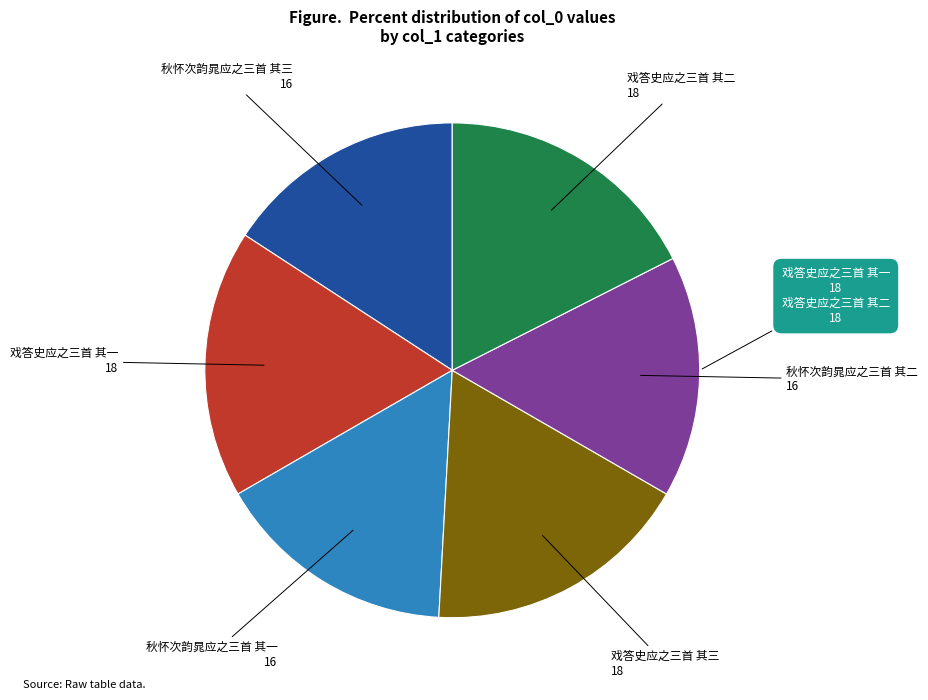

Do 戏答史应之三首 其一 and 秋怀次韵晁应之三首 其三 together represent more than half of the pie?

No